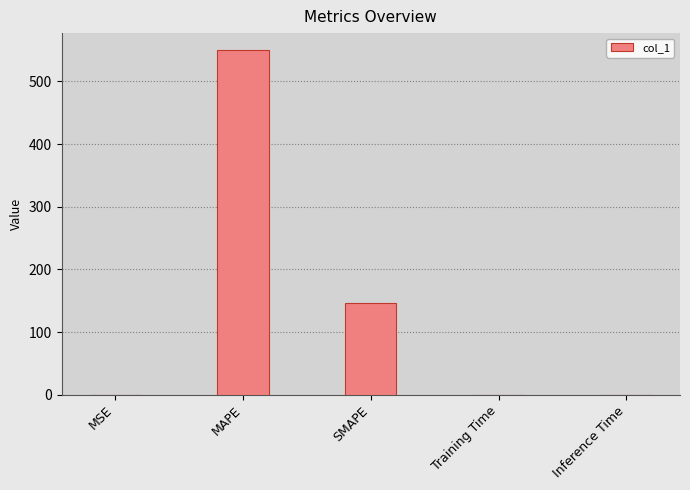

What is the sum of all values?

696.1